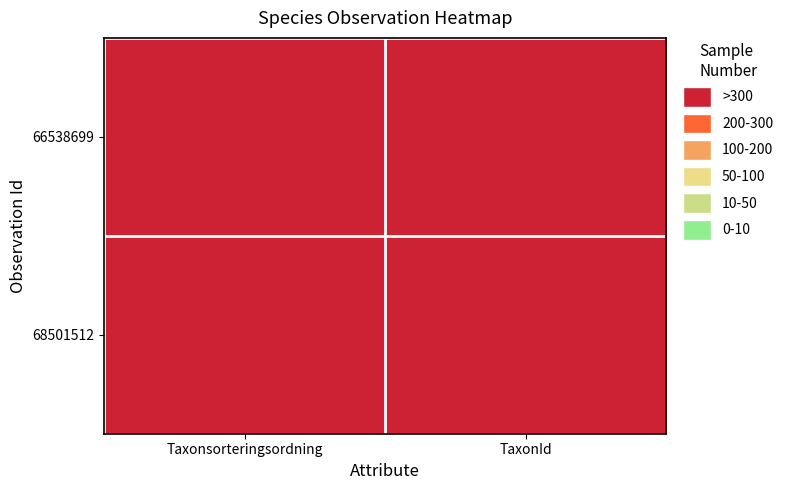

Reading right to left, extract all data points from this chart.

66538699: TaxonId=6453	Taxonsorteringsordning=78098
68501512: TaxonId=6425	Taxonsorteringsordning=77506